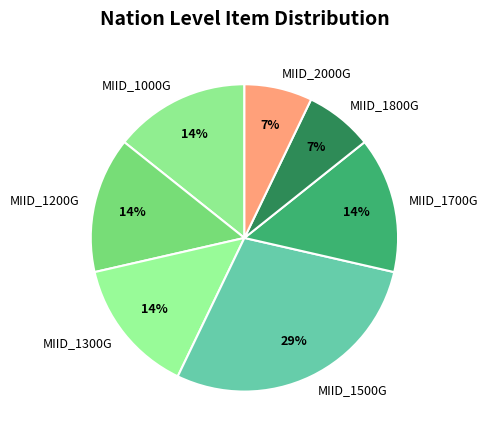

Which has a higher value, MIID_1000G or MIID_1800G?

MIID_1000G